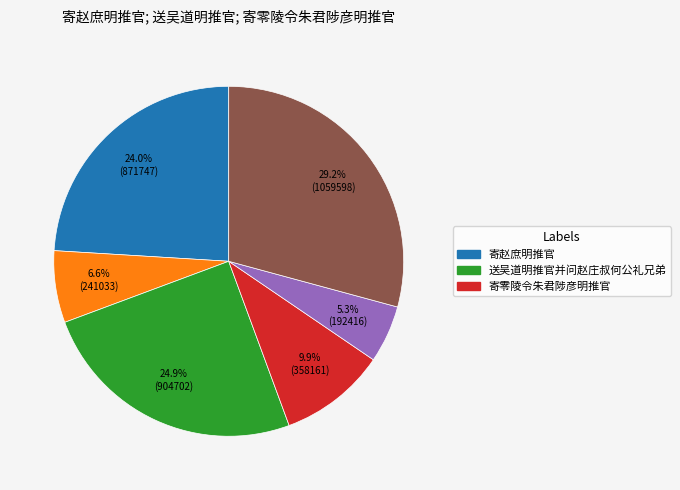

Does any single category account for the majority?

No